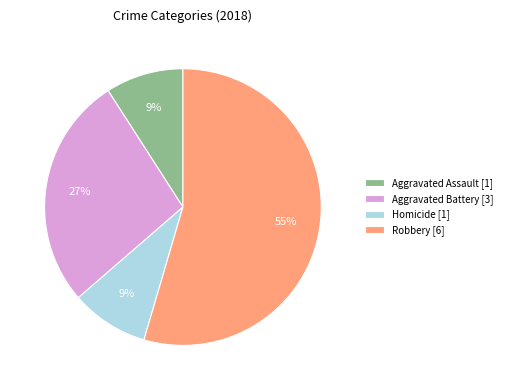

What is the ratio of the value at Aggravated Battery [3] to the value at Homicide [1]?

3.0